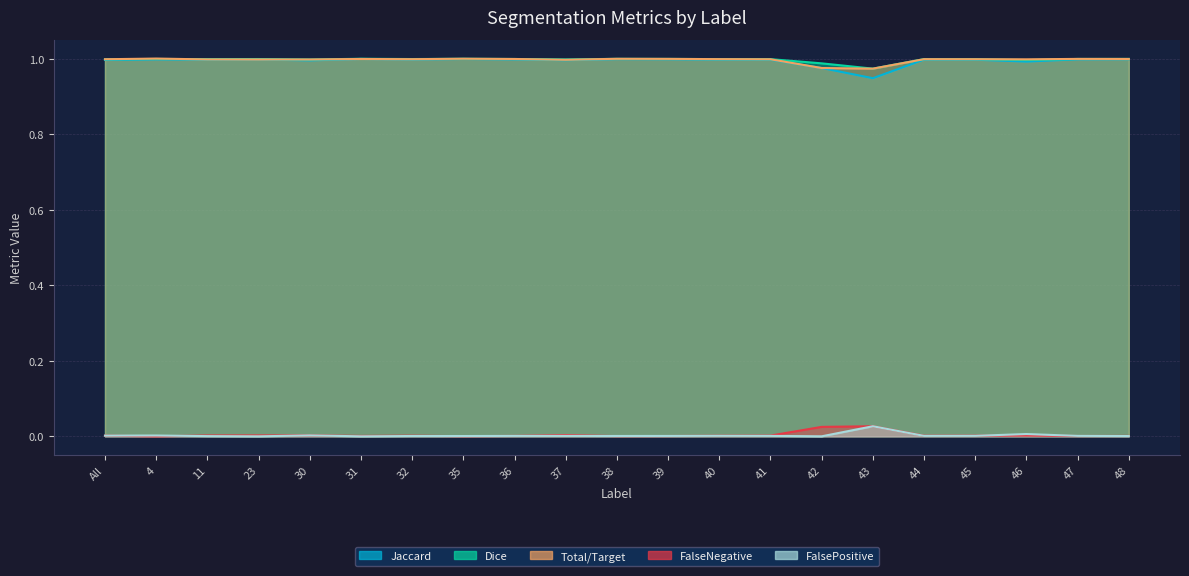

Where is the first local minimum for Jaccard?

11